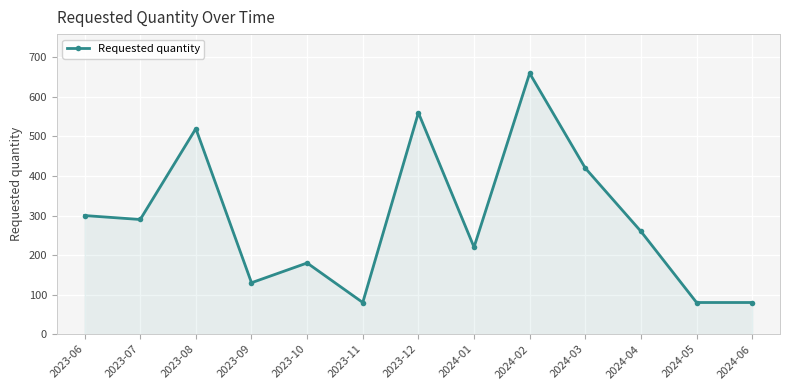

What is the change in value from 2023-08 to 2023-11?

-440